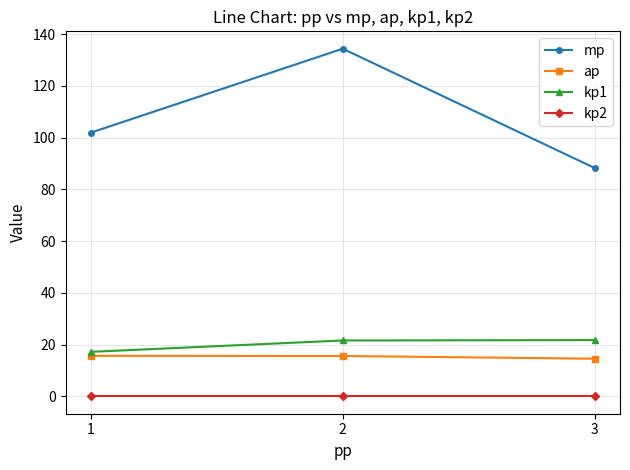

Which series has the largest total across all categories?

mp